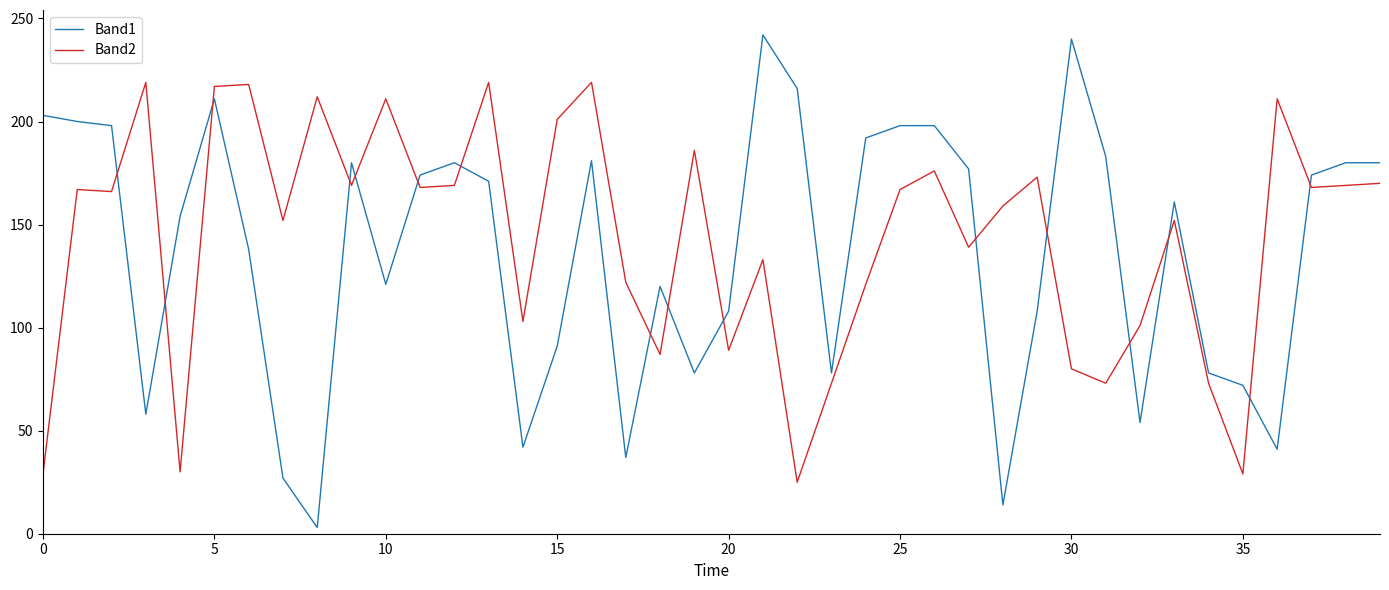

Which series has the widest spread of values?

Band1